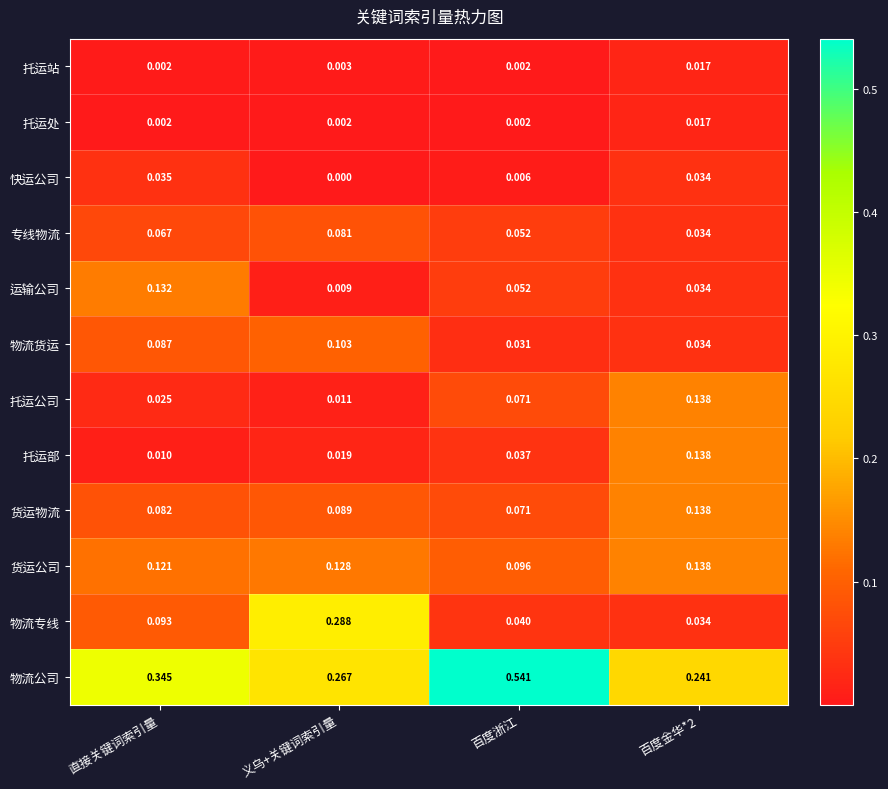

Which series has the largest total across all categories?

物流公司